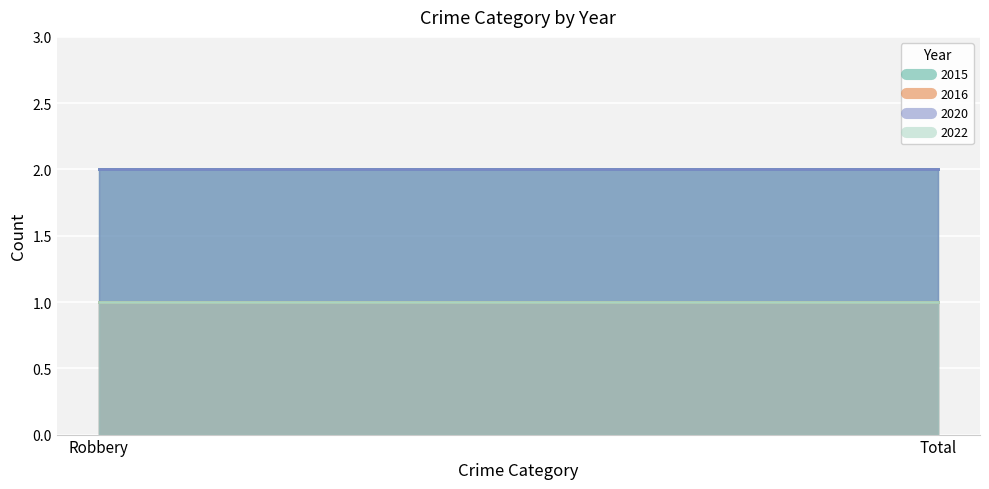

What is the minimum value for 2020?

2